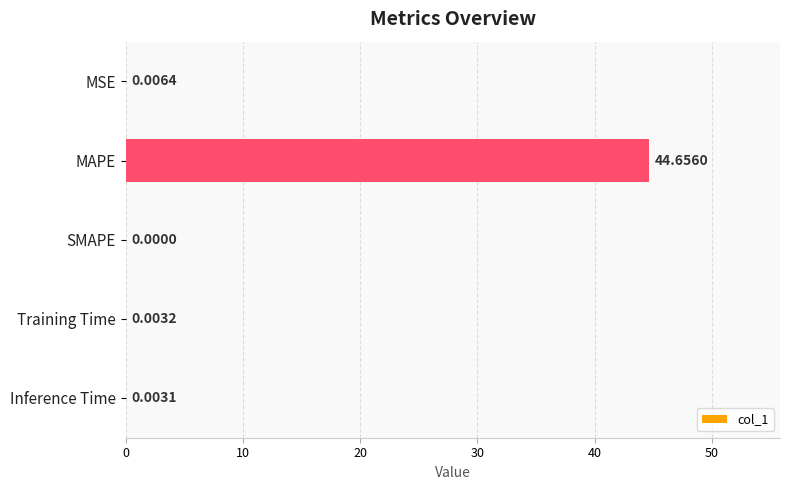

Which category has the highest value across all series?

MAPE